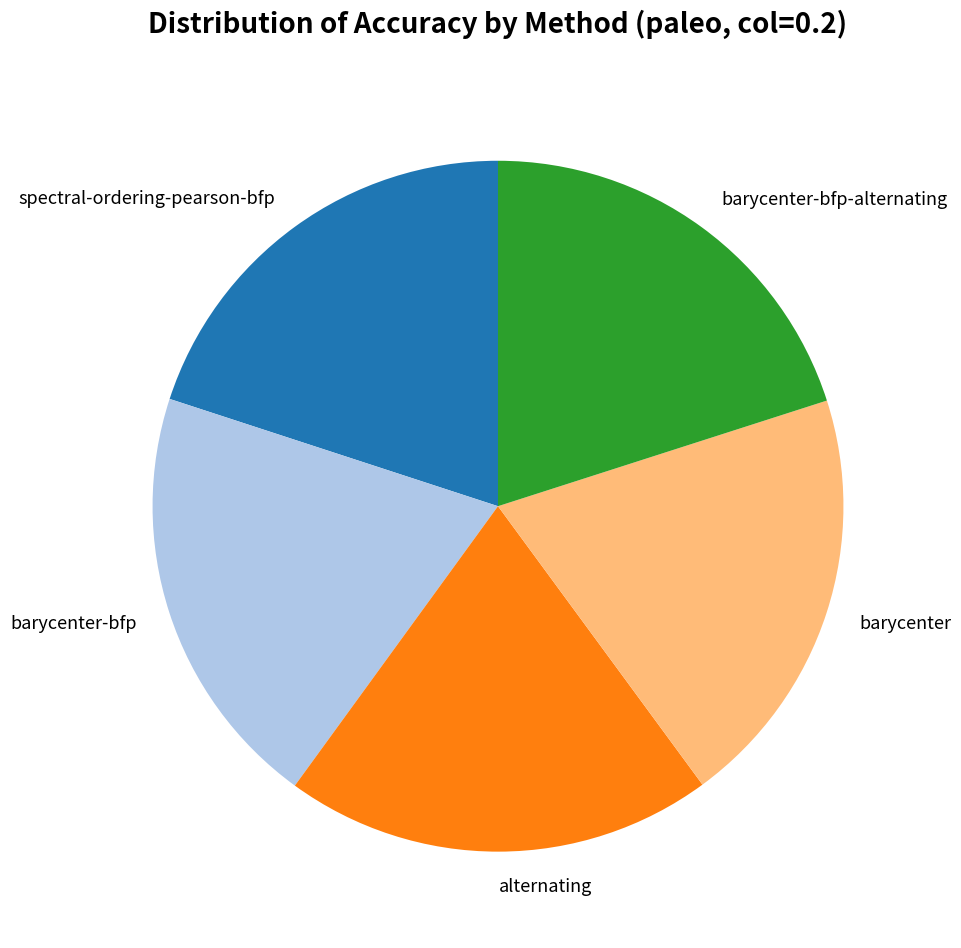

The barycenter-bfp slice represents 8% of the pie. True or false?

False